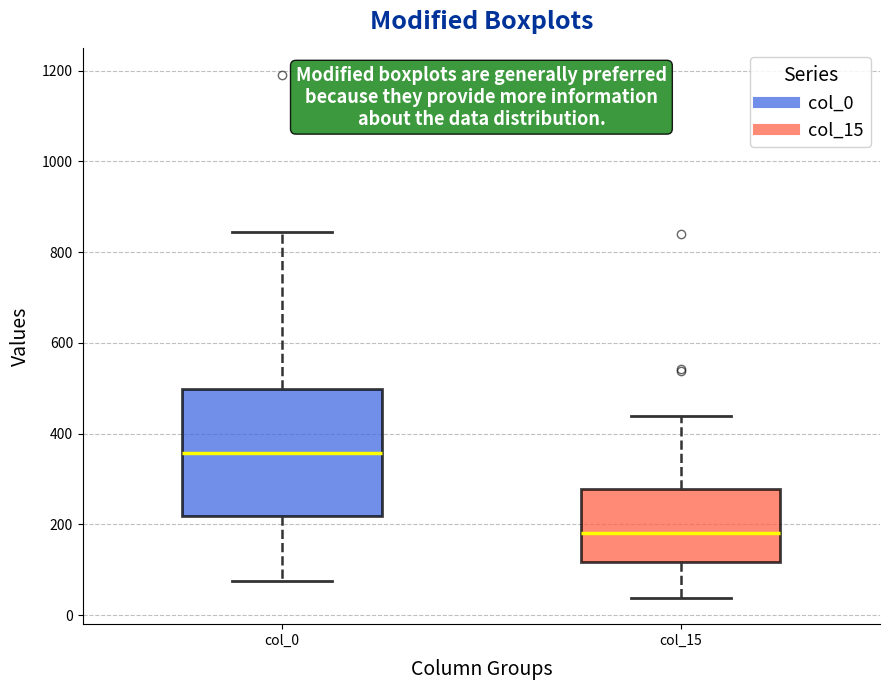

Comparing the boxes themselves (not the whiskers), which one is the tallest?

col_0